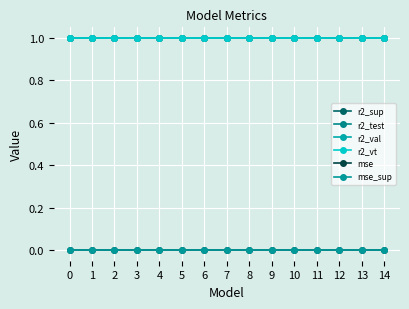

Is it true that r2_test equals 0.5 at 11?

False